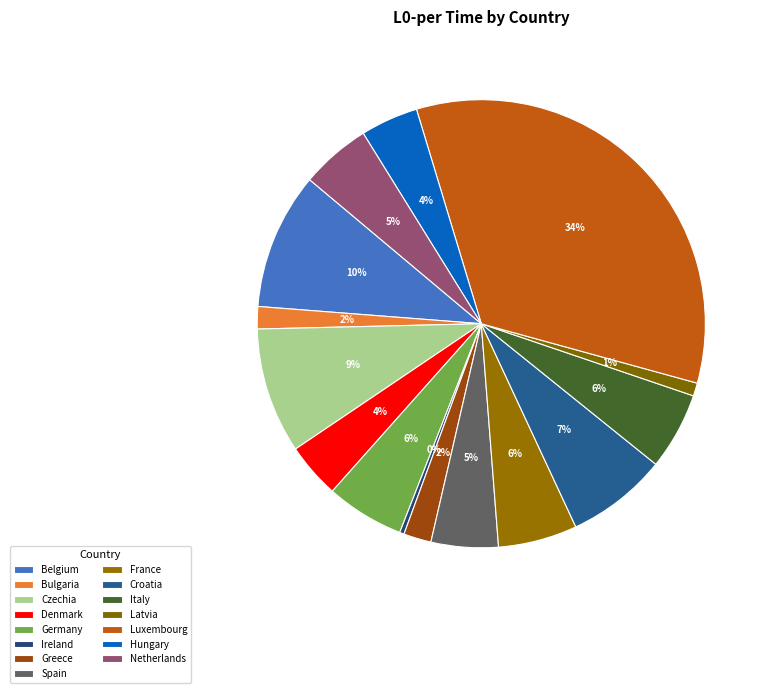

True or false: Latvia accounts for 1% of the total.

True